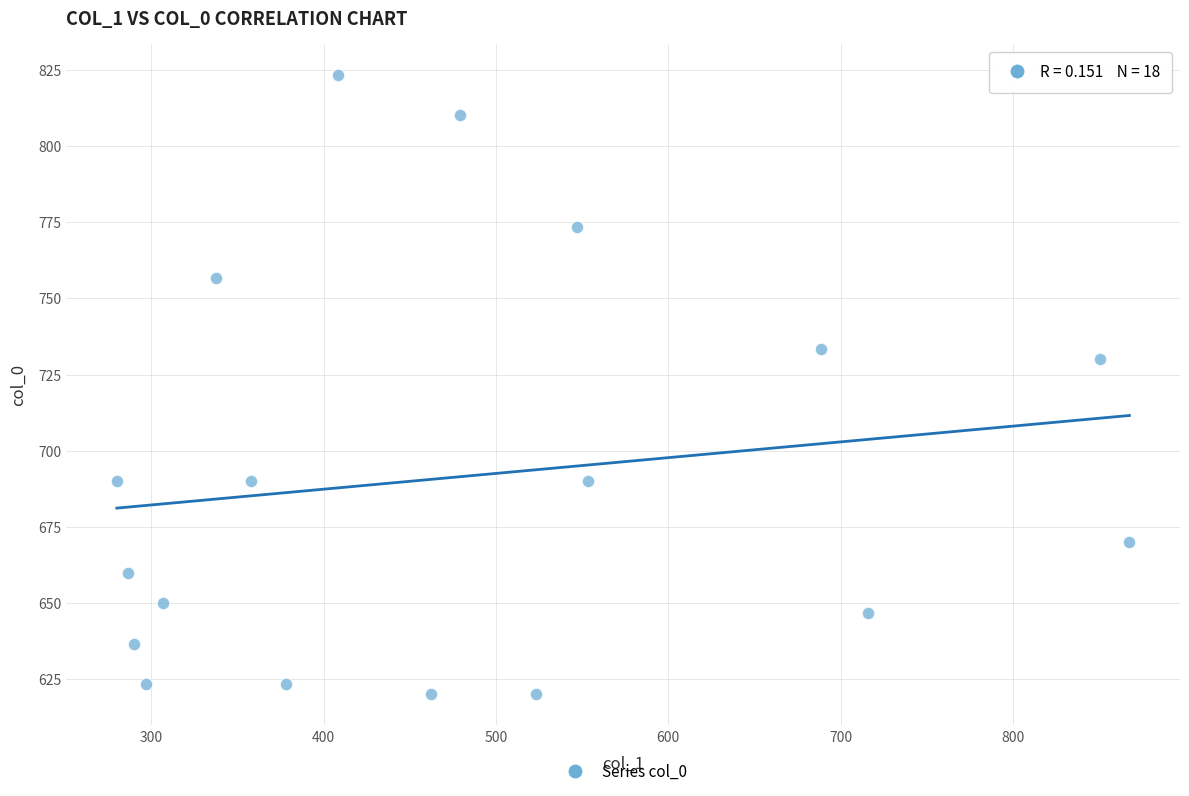

What is the range of Y values (max minus min)?

203.3